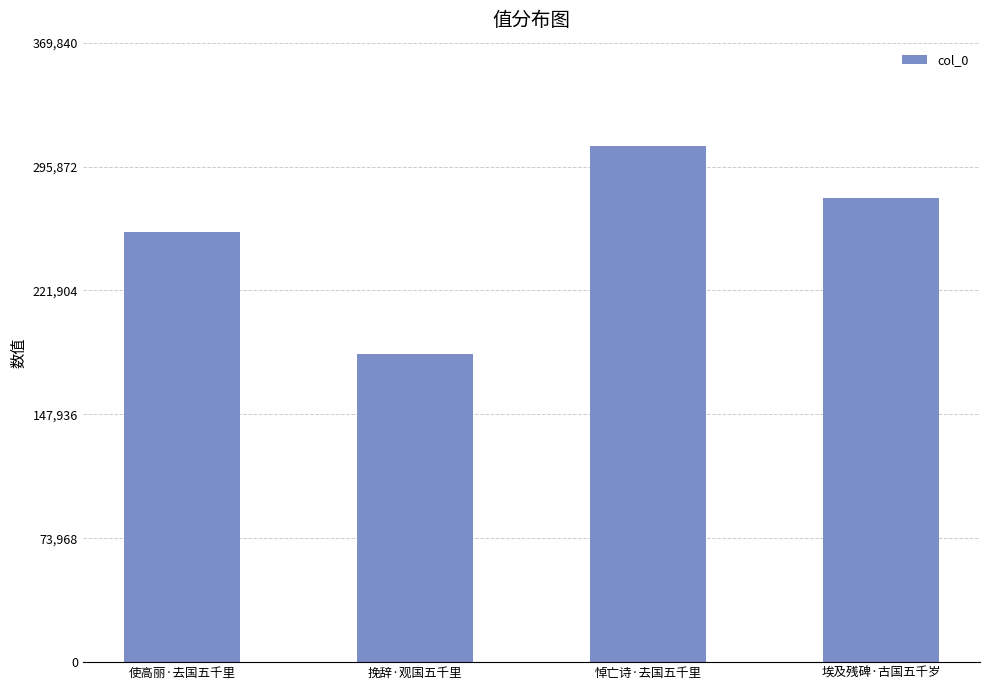

What is the greatest value displayed?

308200